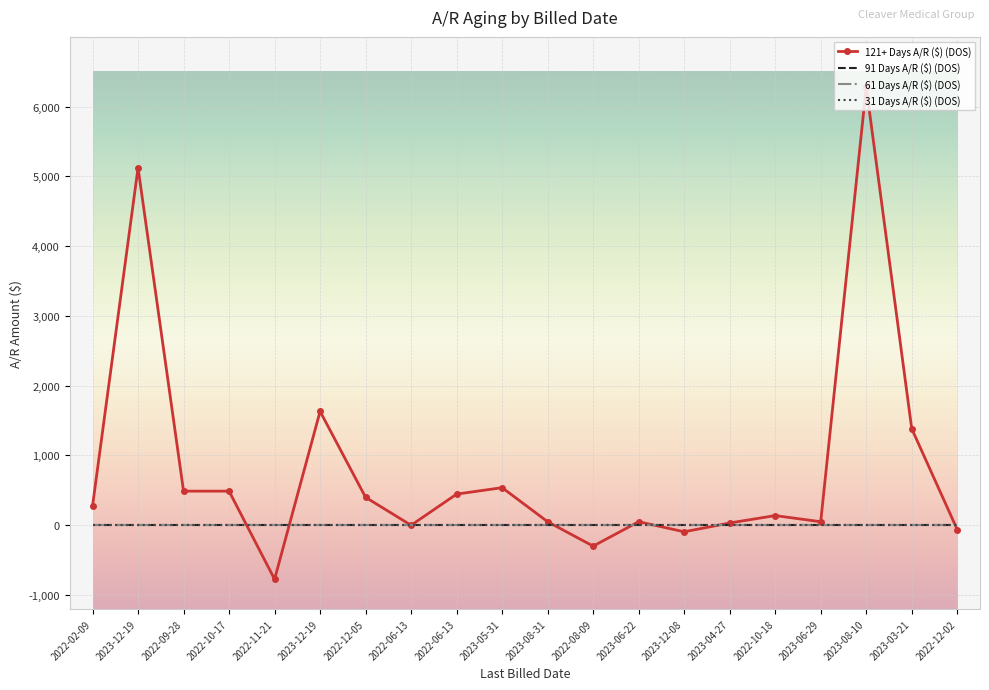

Count the number of categories in the chart.

20